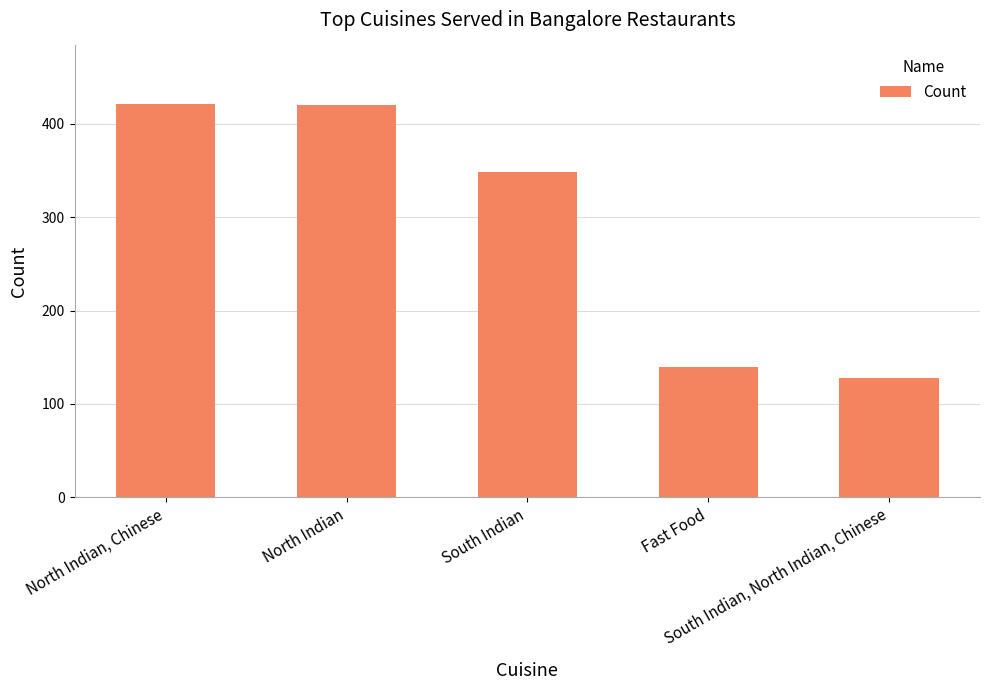

What is the average value?

291